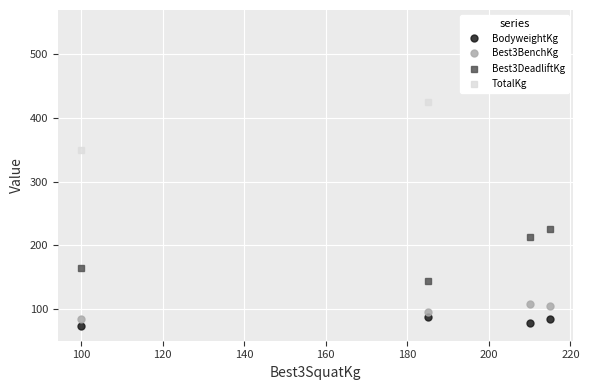

What is the value of the BodyweightKg point at the 2nd from the left?

88.3